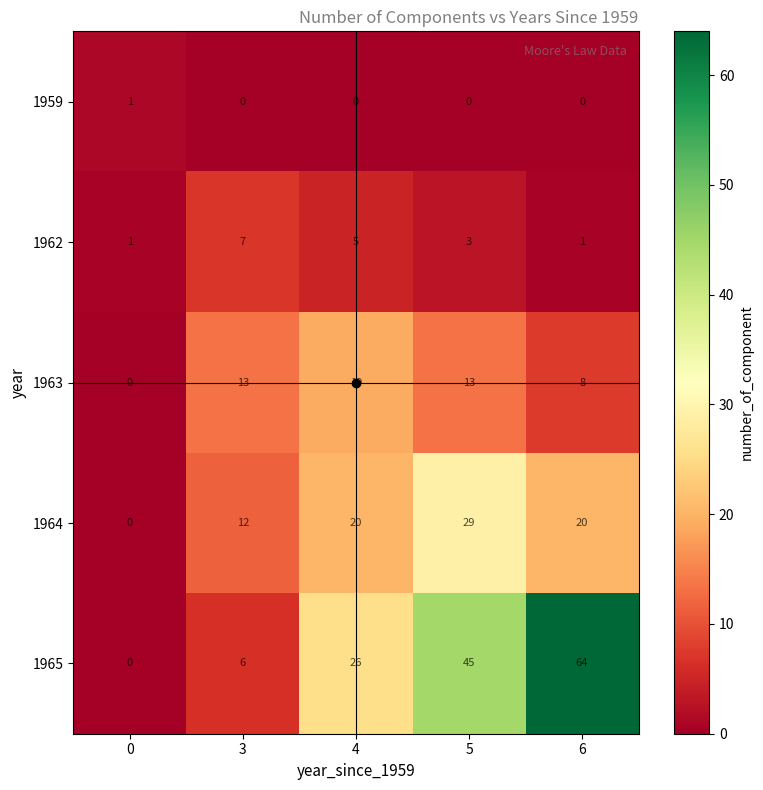

True or false: 1963 has a value of 0 at 0.

True